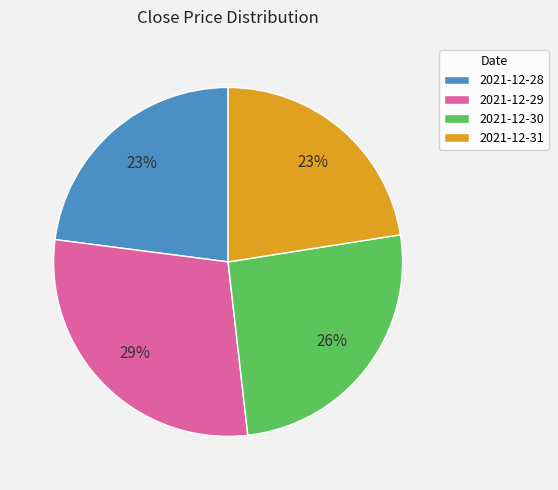

To the nearest percent, what is the difference between the 2021-12-30 and 2021-12-29 slice percentages?

3%